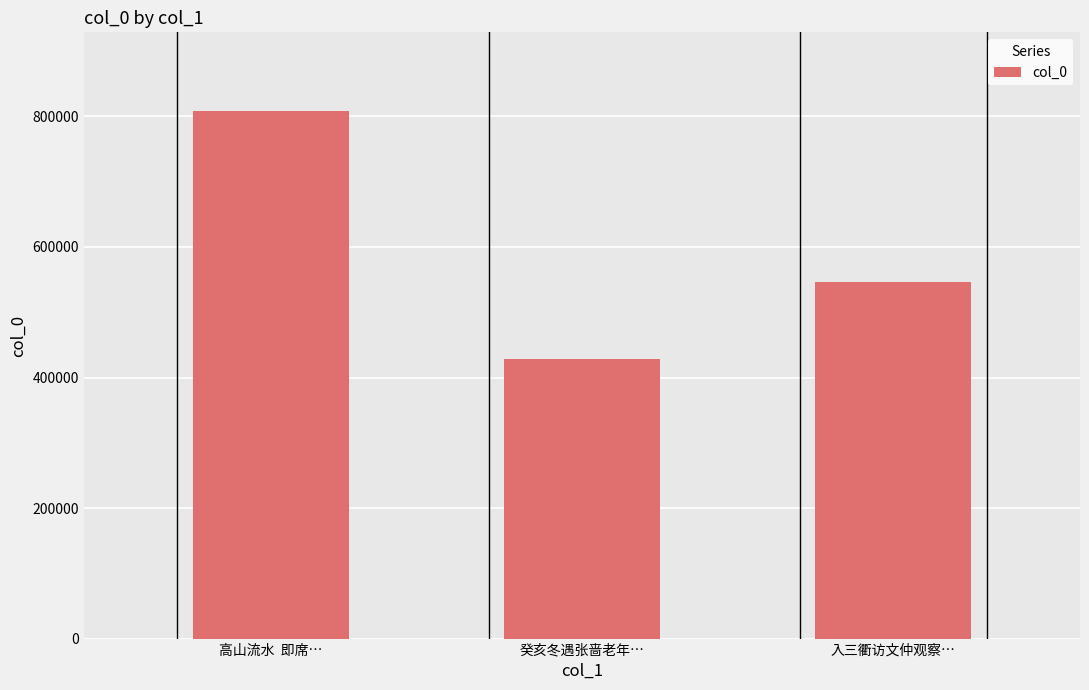

Reading left to right, what are all the values shown in this chart?

高山流水  即席…=807737	癸亥冬遇张啬老年…=428449	入三衢访文仲观察…=545834